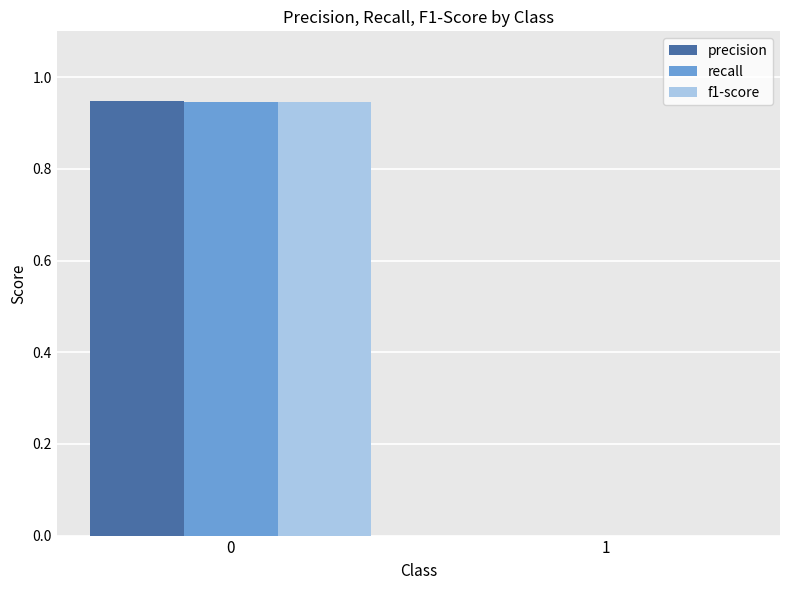

How many groups of bars are there?

2